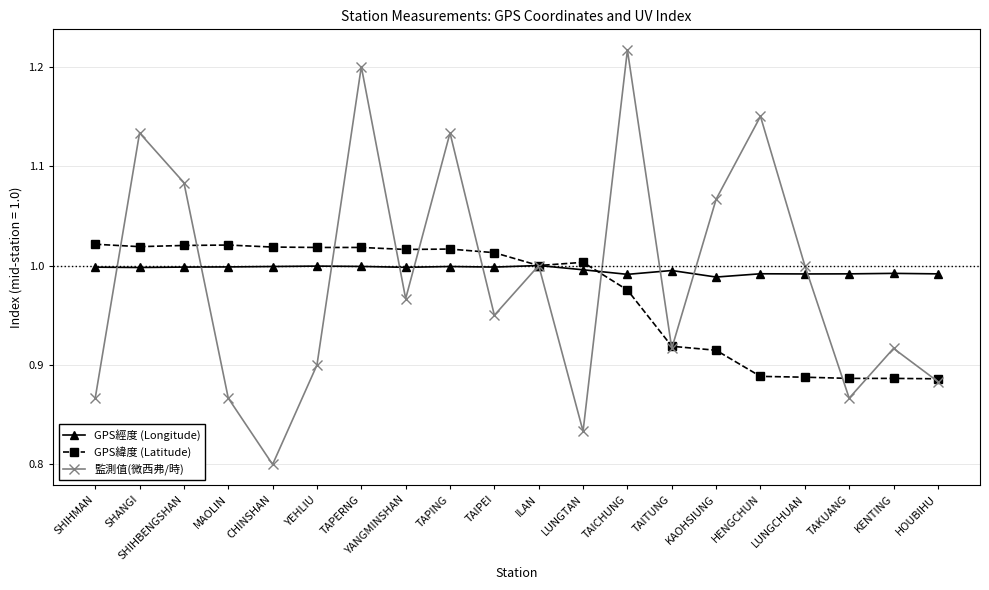

True or false: 監測值(微西弗/時) and GPS緯度 (Latitude) cross at least once.

True